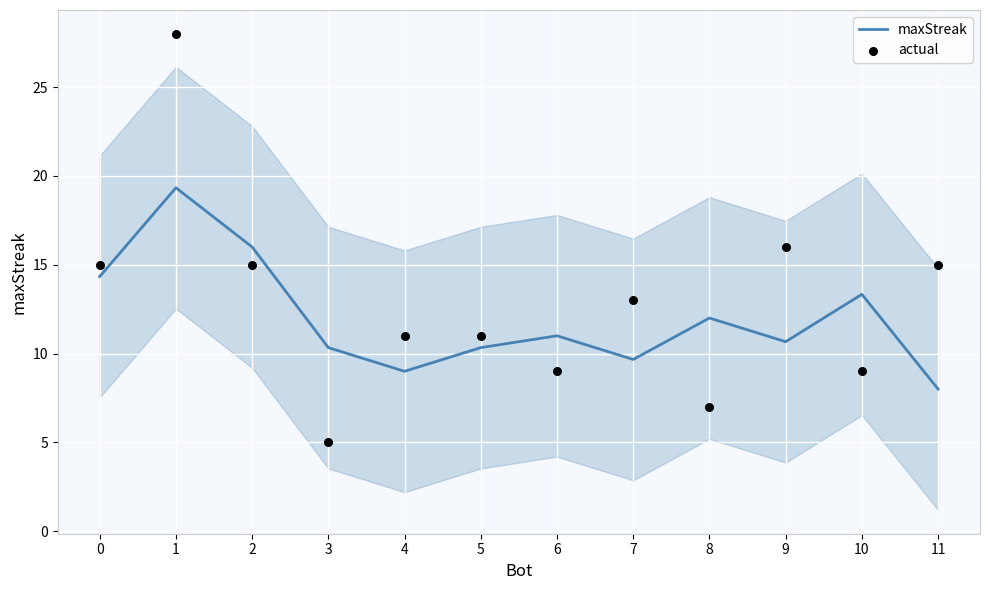

Is the value of maxStreak at 1 greater than the value of actual at 3?

Yes